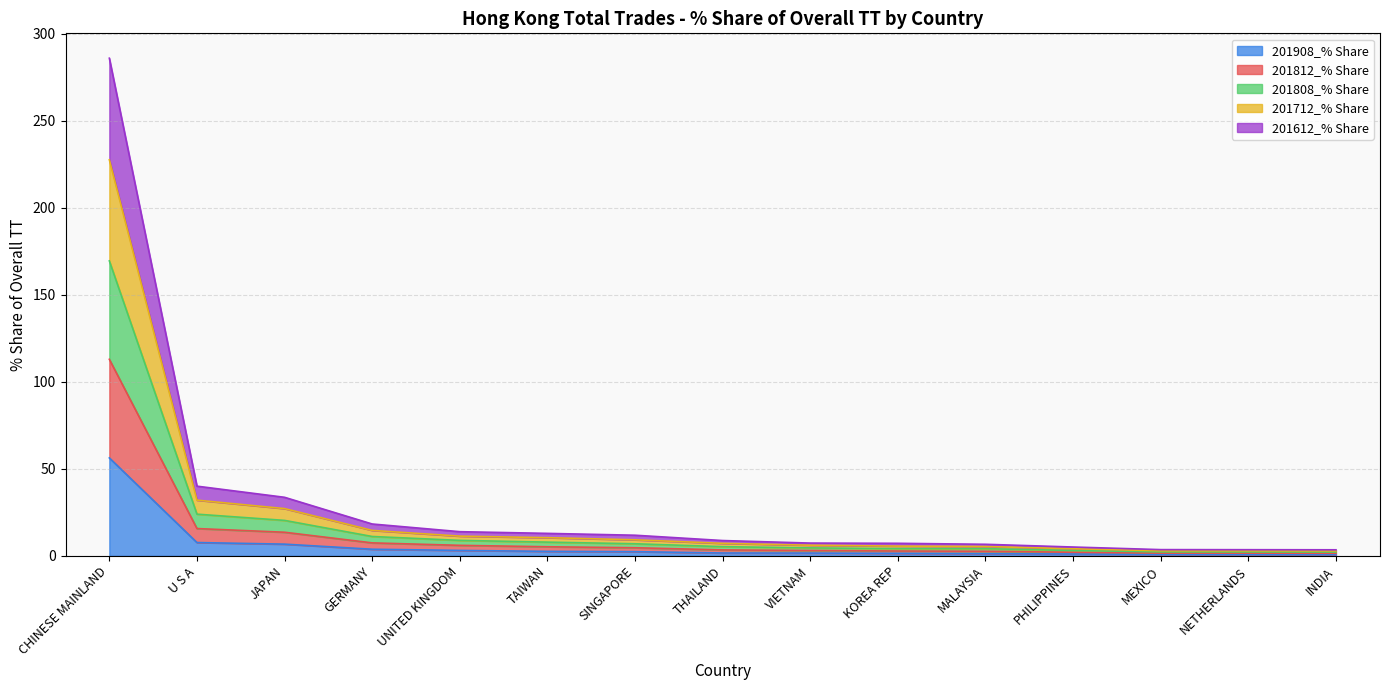

At which category is the sum across all series the highest?

CHINESE MAINLAND